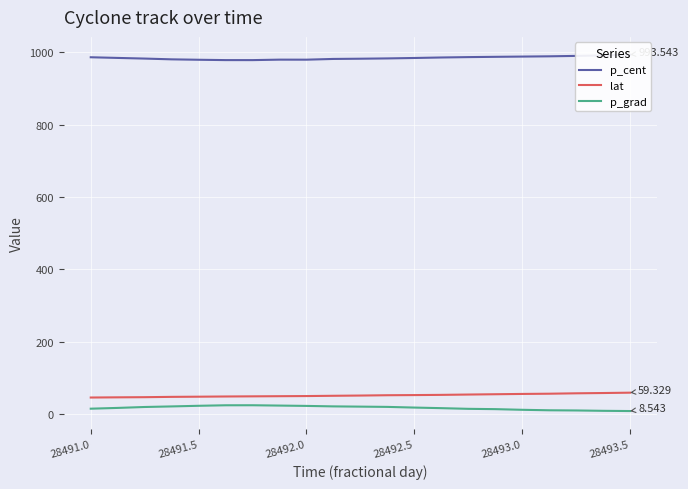

True or false: p_grad and lat cross at least once.

False